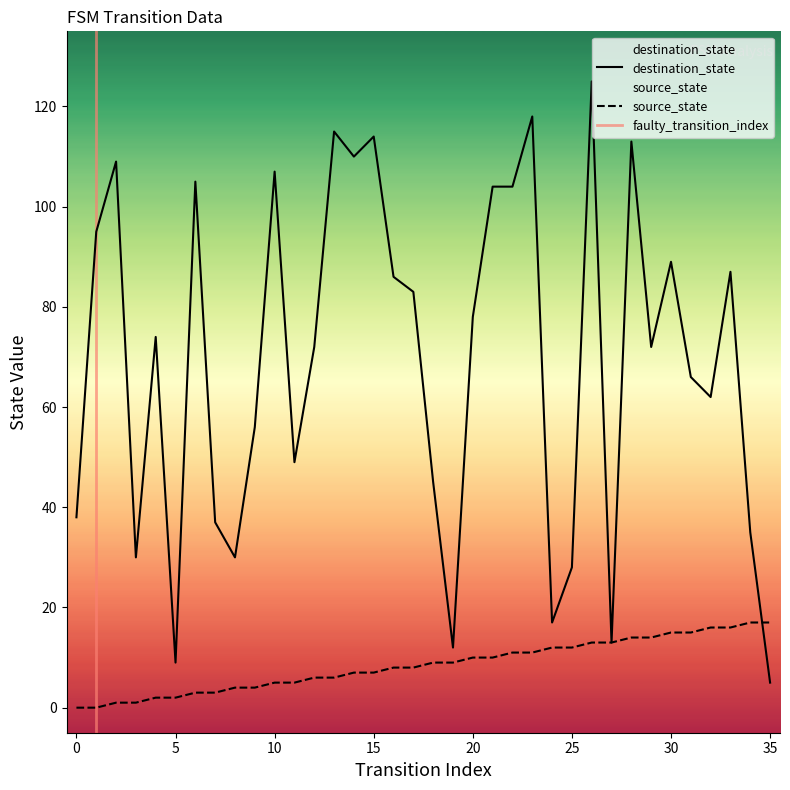

What is the spread (max minus min) of values at 21?

94